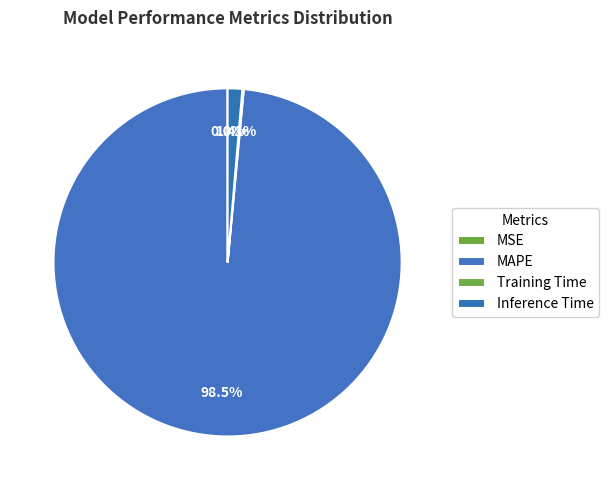

Is it true that Inference Time is 8% of the pie?

False